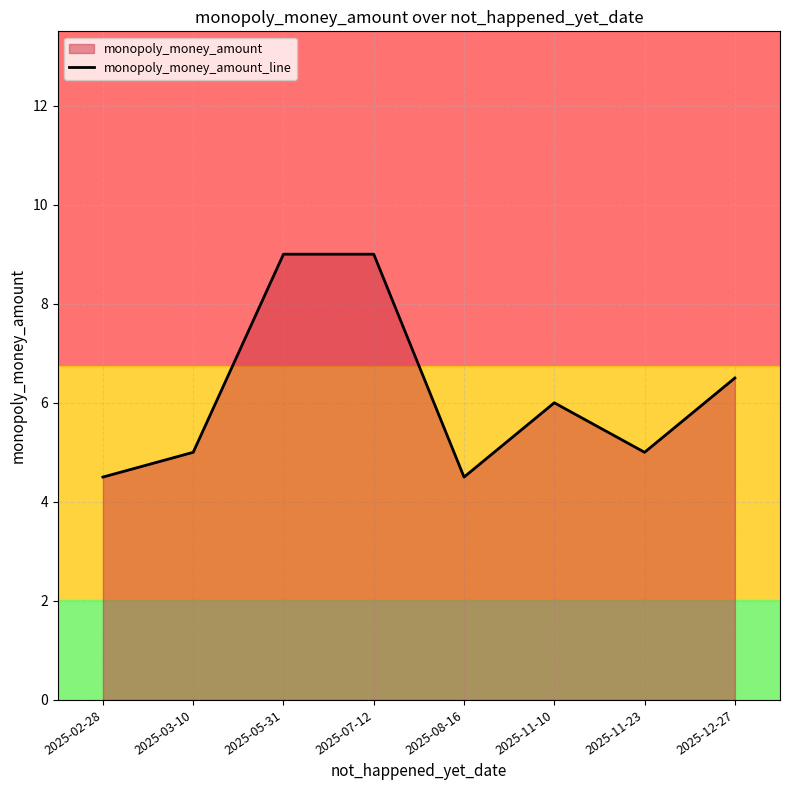

The chart shows a value of 6.0 at 2025-11-10. True or false?

True